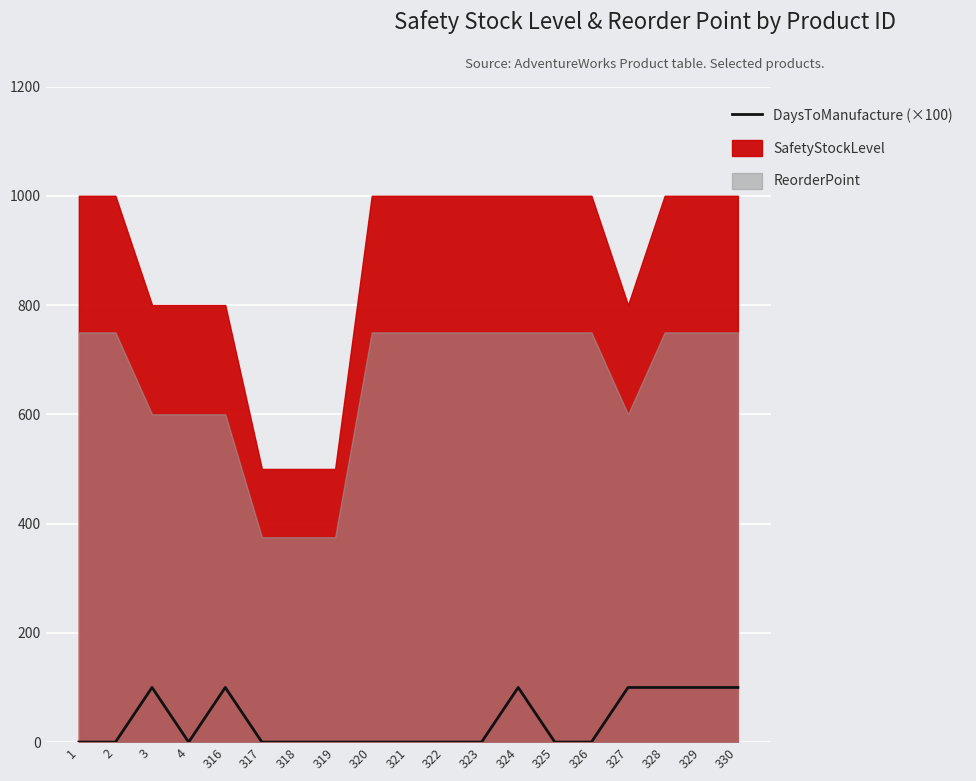

The value at 4 is 41. True or false?

False